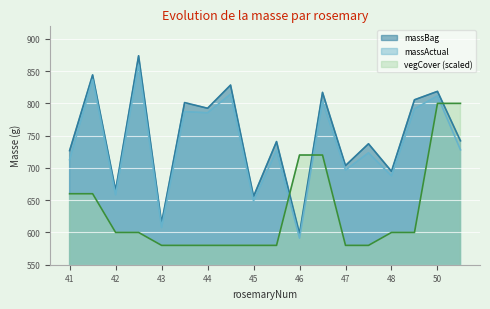

What is the lowest value of the massActual series?

591.2